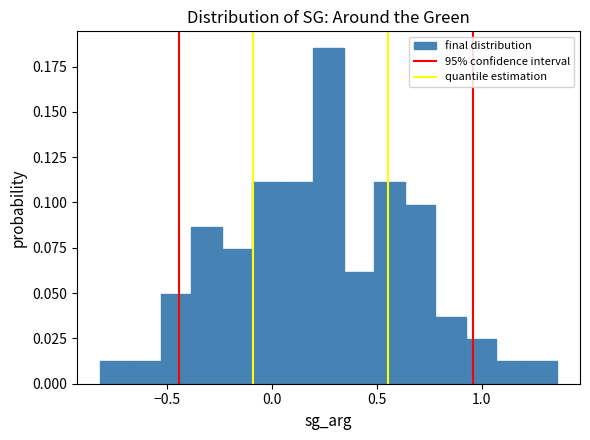

Around what value on the x-axis is the tallest bar? Give the approximate position of its centre, as read against the axis.

0.25